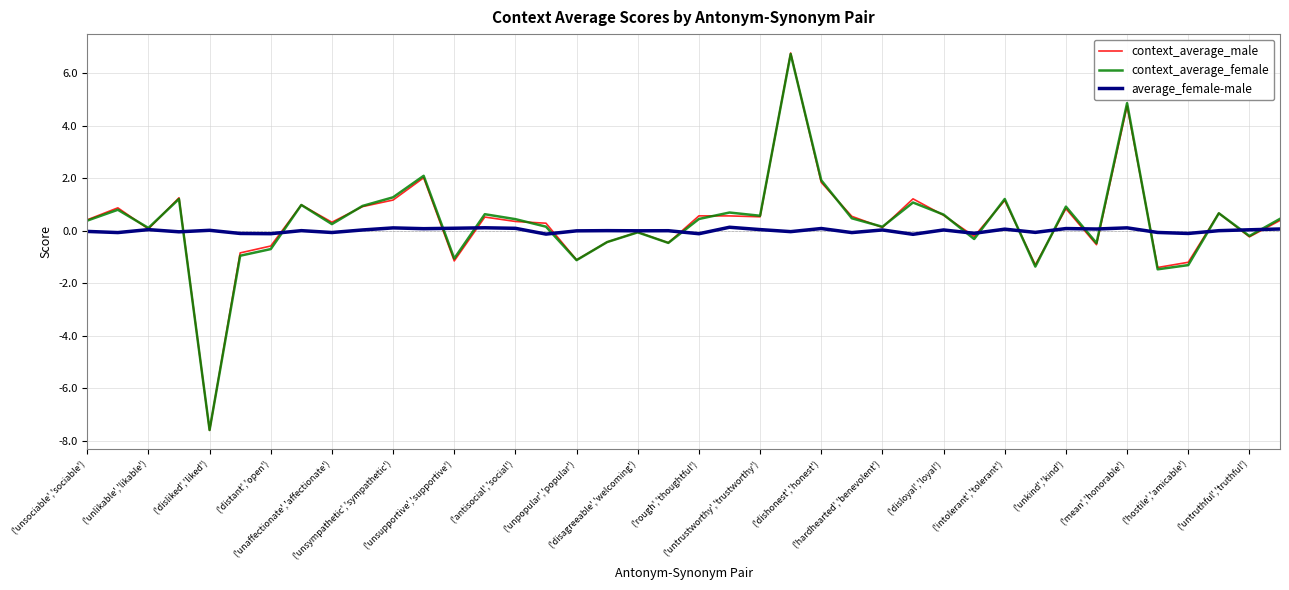

What is the sum of all average_female-male values?

-0.1